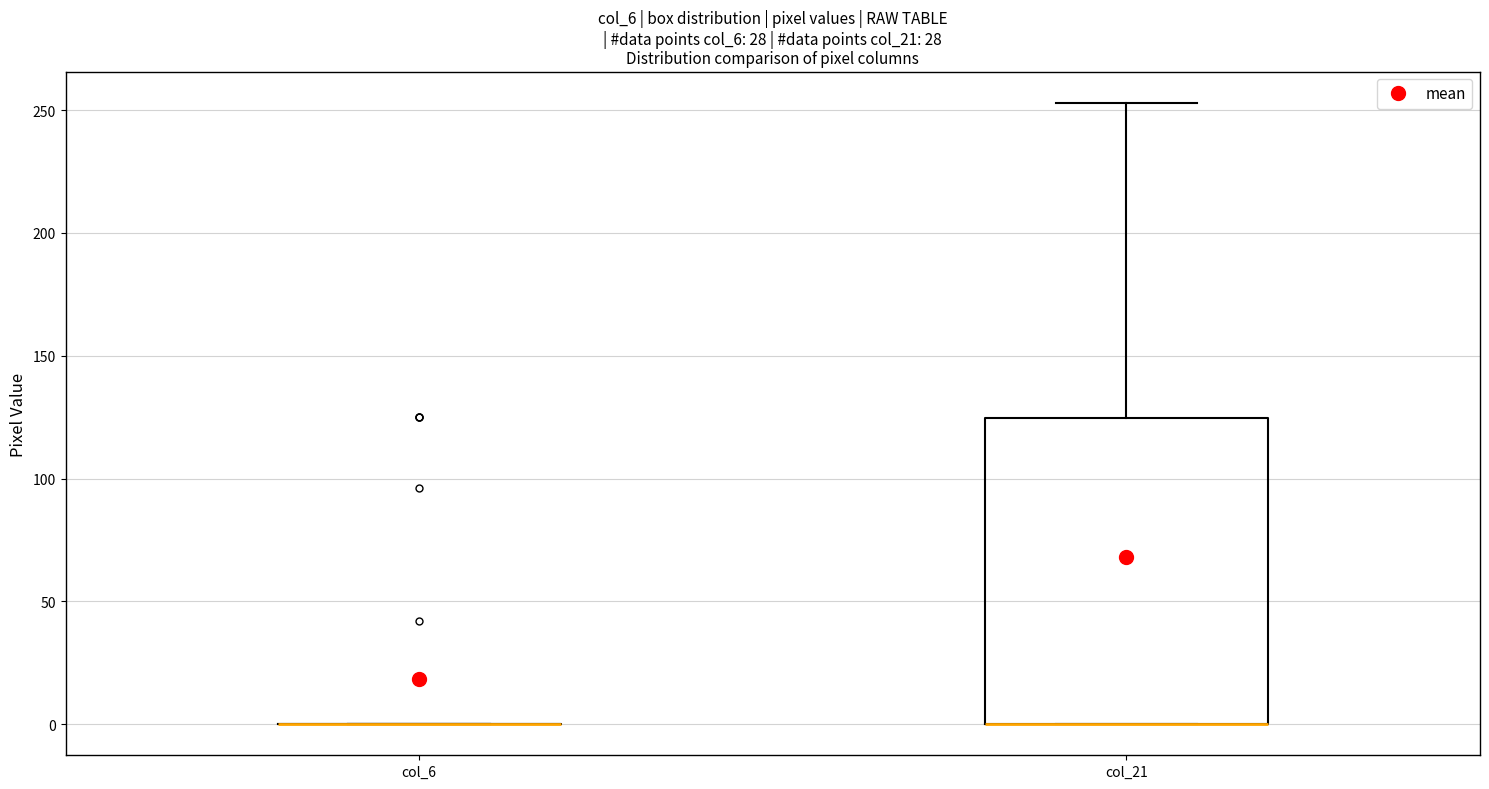

Which box is the tallest, from its lower edge to its upper edge?

col_21